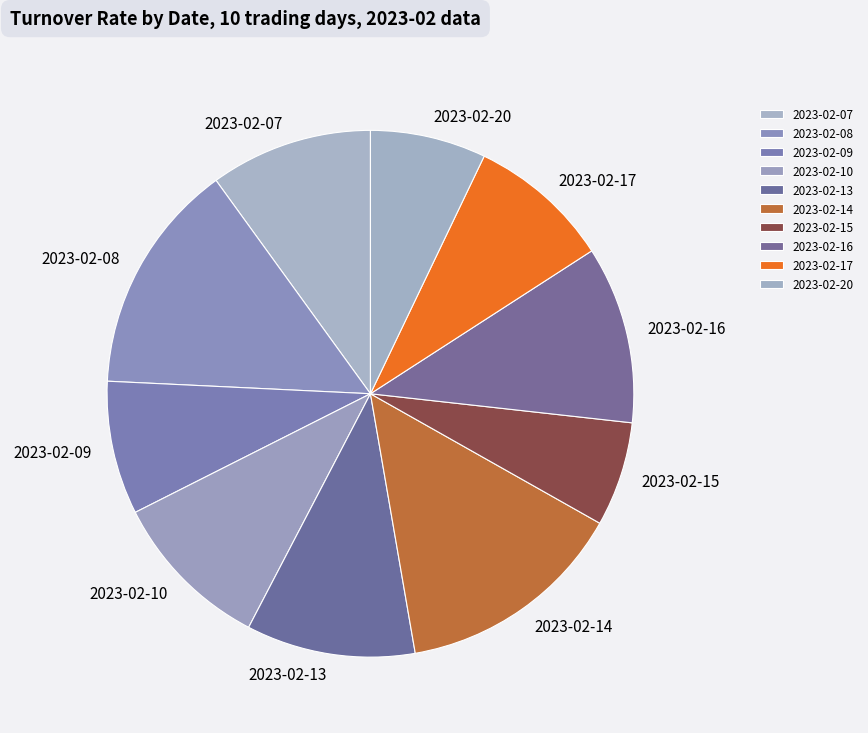

The 2023-02-15 slice represents 1% of the pie. True or false?

False